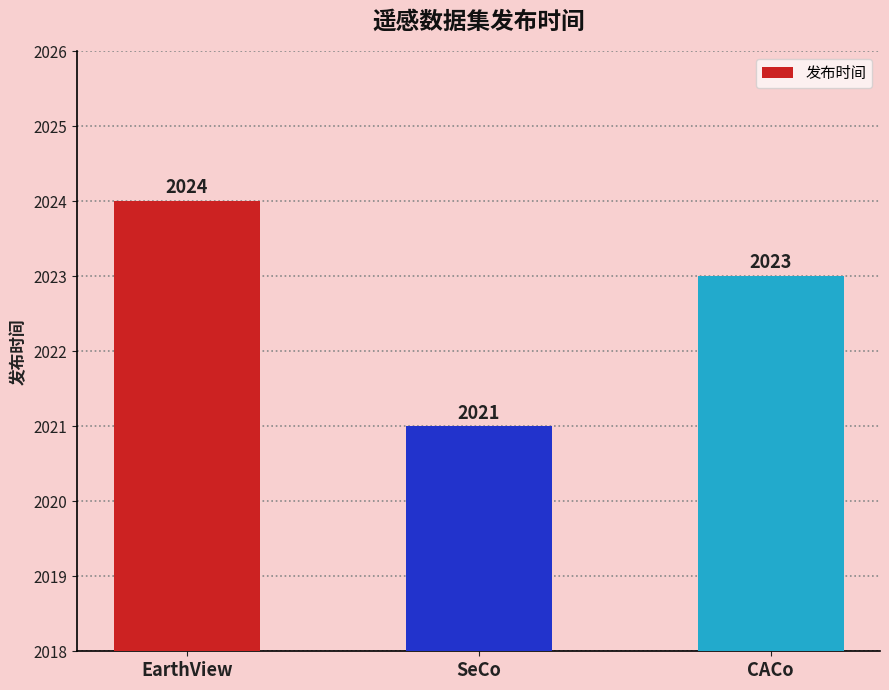

What is the sum of all values?

6068